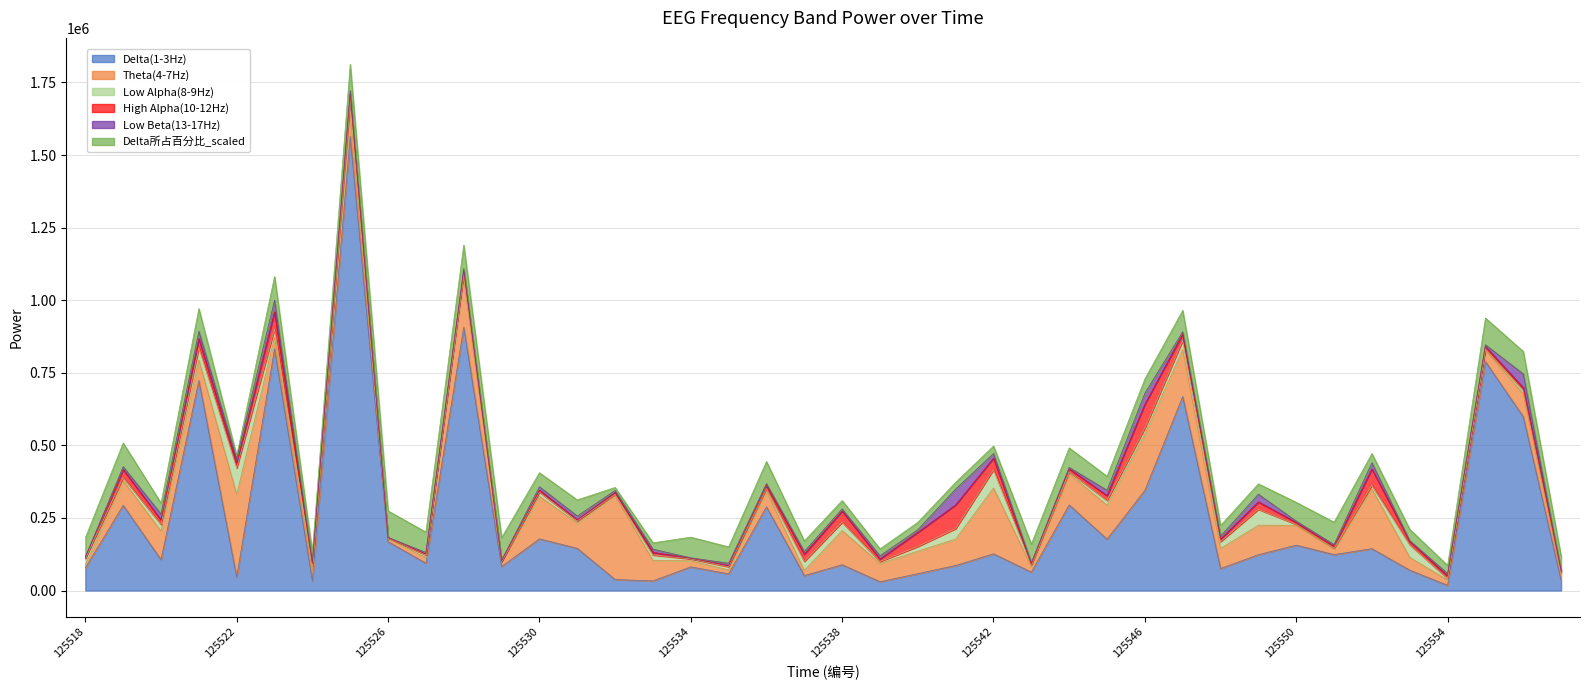

Reading left to right, extract all data points from this chart.

Delta(1-3Hz): 78089	293428	106334	723512	46001	832559	33802	1564590	168294	94123	906548	82671	178019	145390	37902	33173	81563	57420	288092	51596	88960	30339	57966	86309	126508	63580	295037	177144	344993	668069	75840	123495	156352	123869	144201	70228	17940	788248	598840	35599
Theta(4-7Hz): 9673	84748	98440	70226	285107	39161	29929	81238	10959	19235	170615	16311	146357	86833	288866	70337	20971	13737	54544	17528	117809	62678	77663	91025	226819	18686	107239	116727	193544	162189	69017	101708	68237	19000	205509	43989	18155	39504	78764	21878
Low Alpha(8-9Hz): 22756	10851	22968	43081	90962	29632	22106	48232	2162	9152	17142	919	14678	7296	4792	19009	6442	10952	8764	31406	28738	6857	16120	36048	63060	7035	6480	16573	20681	31050	23720	54654	3324	3152	12736	43679	5534	4593	12703	4912
High Alpha(10-12Hz): 3844	27713	15468	30311	16334	58695	6174	14954	576	3444	6843	1368	6740	4114	6594	9011	2194	4148	11210	24807	38349	8803	48722	81648	39831	1565	10547	16384	82497	22230	8601	25537	6674	6797	56395	11565	8554	8273	8144	5673
Low Beta(13-17Hz): 1368	9667	20129	25892	16259	40109	5866	13297	761	4980	7625	3169	11692	12922	6526	10841	1409	7812	5634	9053	7029	11032	8944	54517	15642	5332	4921	18471	37835	7615	10070	26439	4491	5422	21321	2283	8120	5967	47573	2048
Delta所占百分比_scaled: 65983	81731	37836	77846	9862	81395	33502	90581	91668	70269	81221	77620	48268	55546	10508	21911	71249	56263	76096	36590	29103	23786	25715	23373	25894	63665	67131	48247	49259	73785	36975	35610	64622	77201	31544	39076	28266	91988	77423	47998